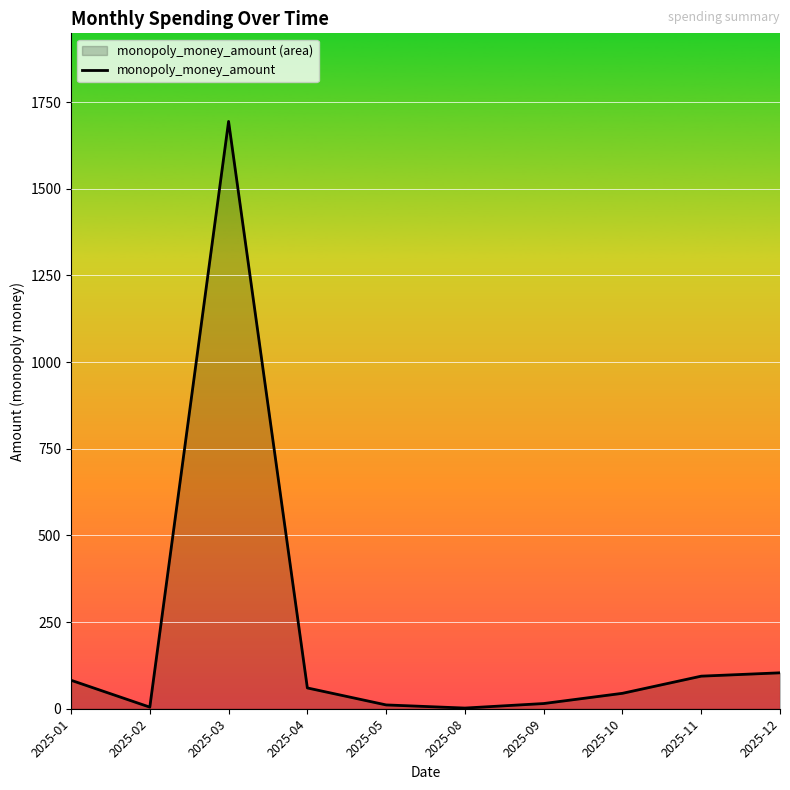

Reading left to right, what are all the values shown in this chart?

82.2	4.6	1694.4	60.0	11.0	1.9	15.0	44.5	94.0	103.6